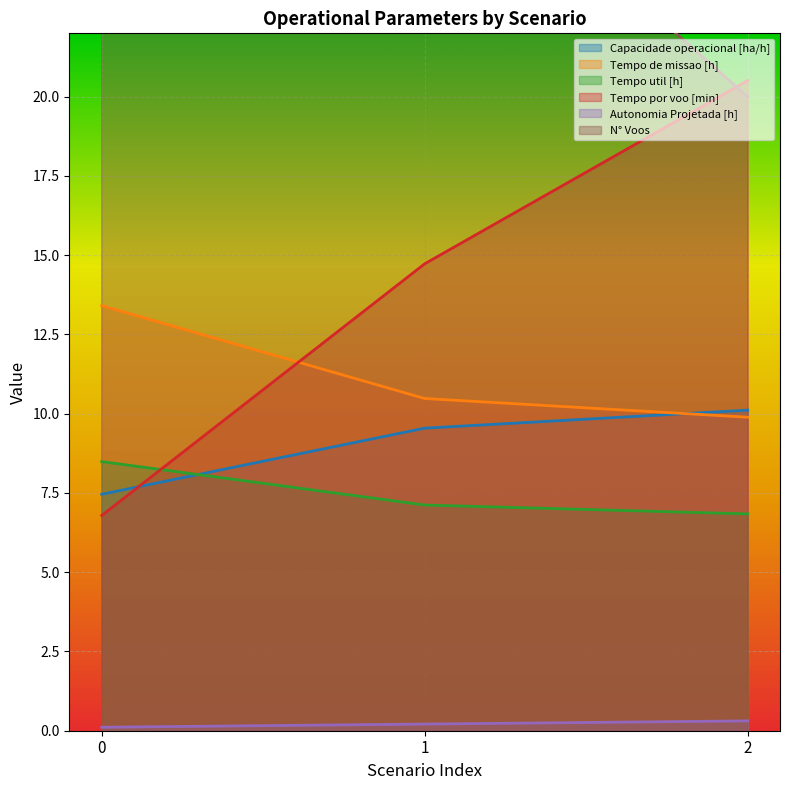

What is the difference between the highest and lowest values at 0?

74.9